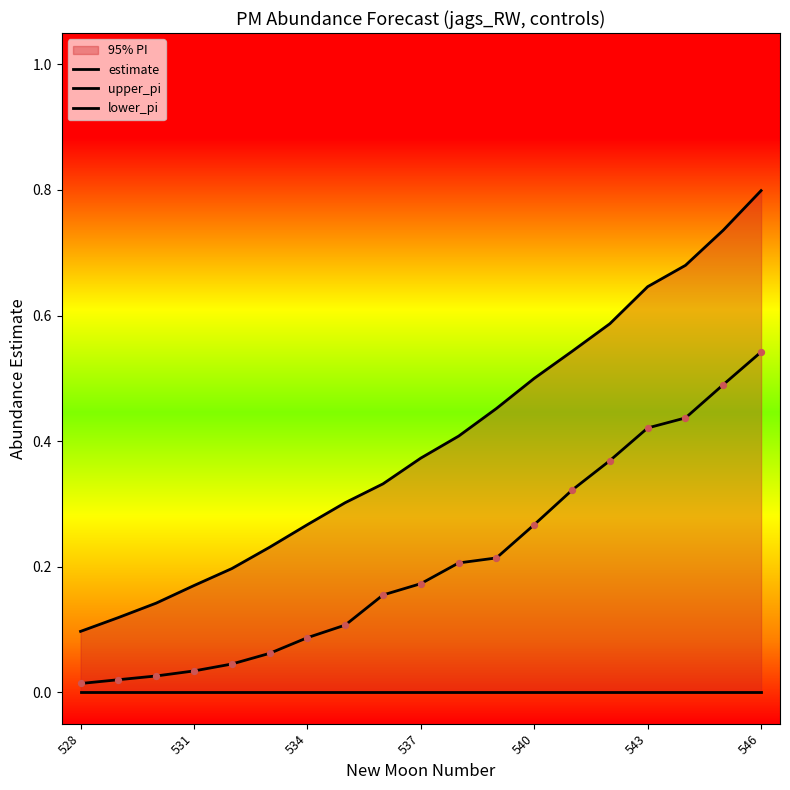

Which series reaches the minimum Y coordinate?

lower_pi